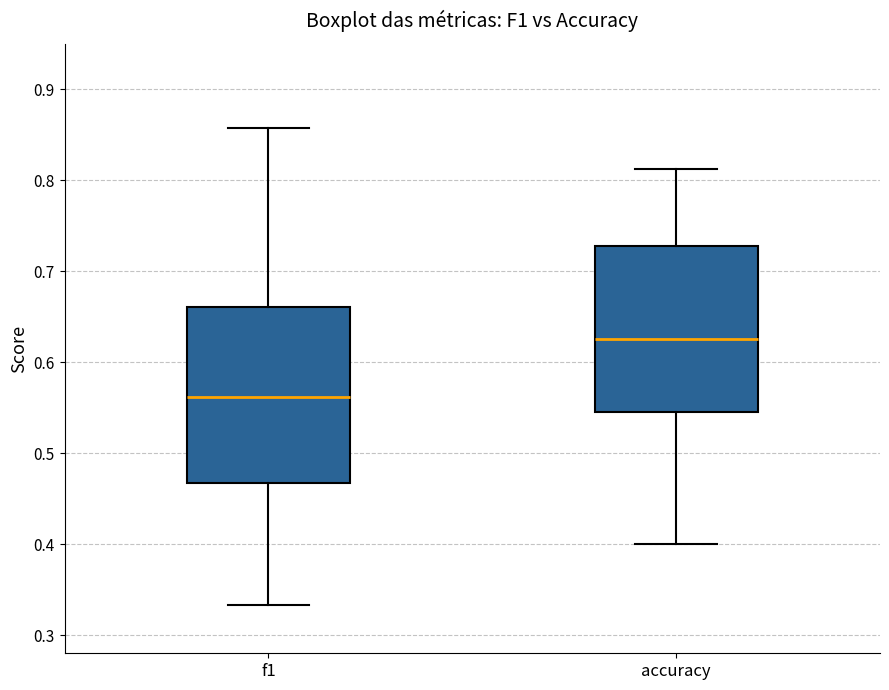

Reading left to right, transcribe this box plot: for each box, give where its median line is, the range the box spans, and where its two whiskers end, as read against the y-axis. The values are not printed on the chart, so give them approximately, as read against the axis.

f1: median 0.56, box 0.47 to 0.66, whiskers 0.33 to 0.86
accuracy: median 0.63, box 0.55 to 0.73, whiskers 0.40 to 0.81